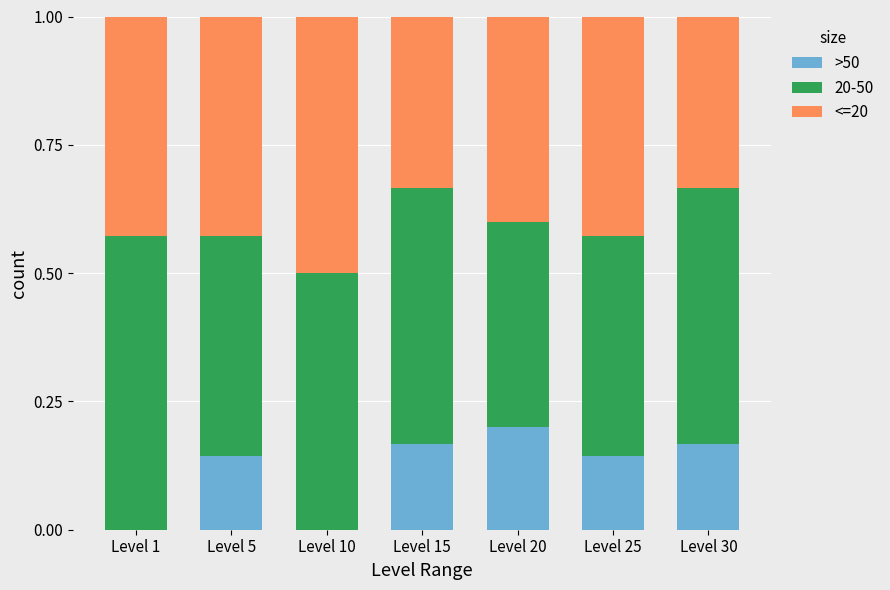

What is the sum of all >50 values?

0.8